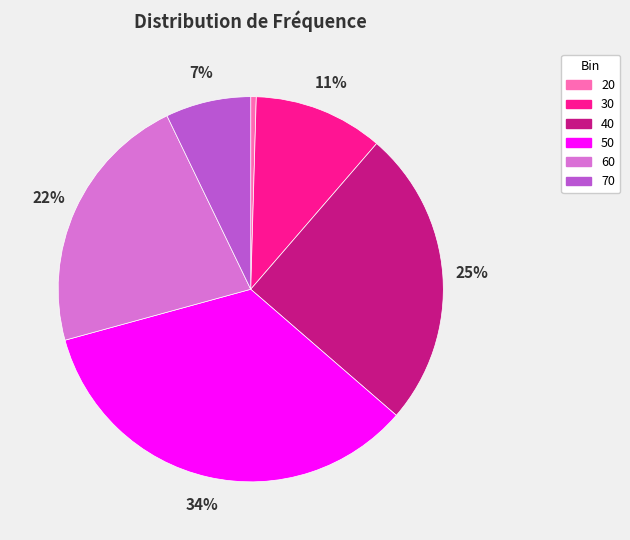

Does any single category account for the majority?

No